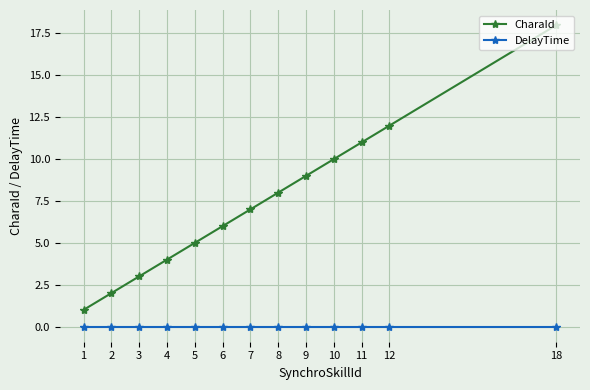

What is the sum of the CharaId values at 3 and 11?

14